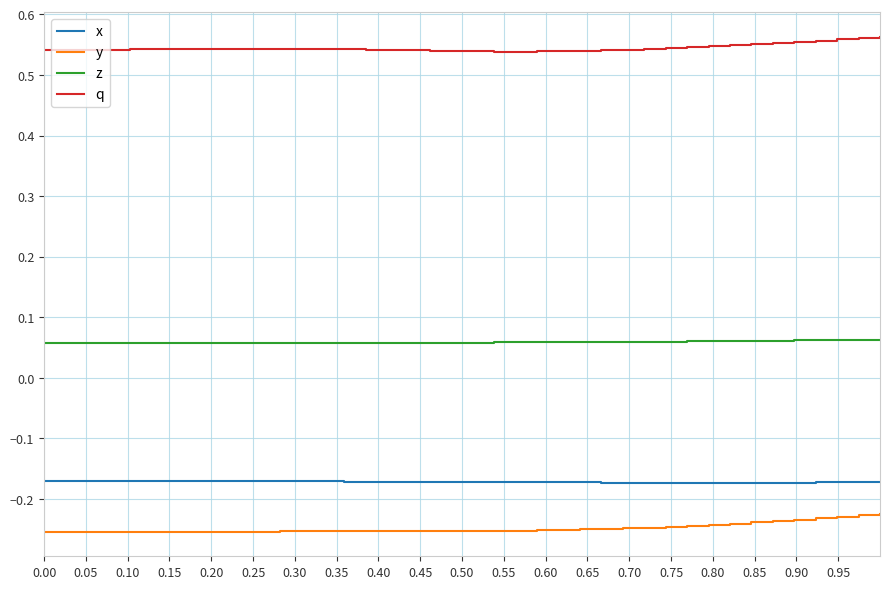

Rank the series by their maximum value, from highest to lowest.

q, z, x, y